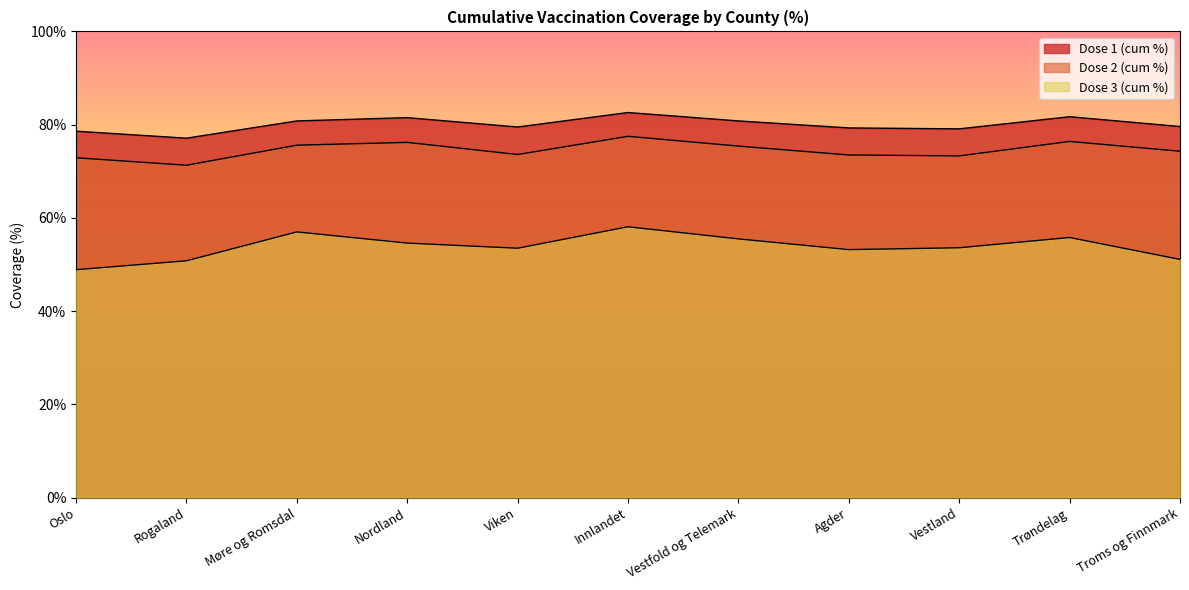

True or false: Dose 1 (cum %) and Dose 3 (cum %) intersect in this chart.

False